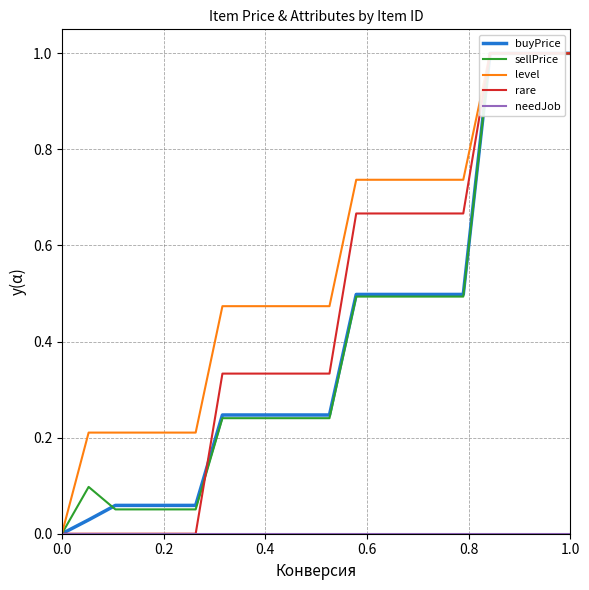

What is the maximum value shown in the chart?

1.0